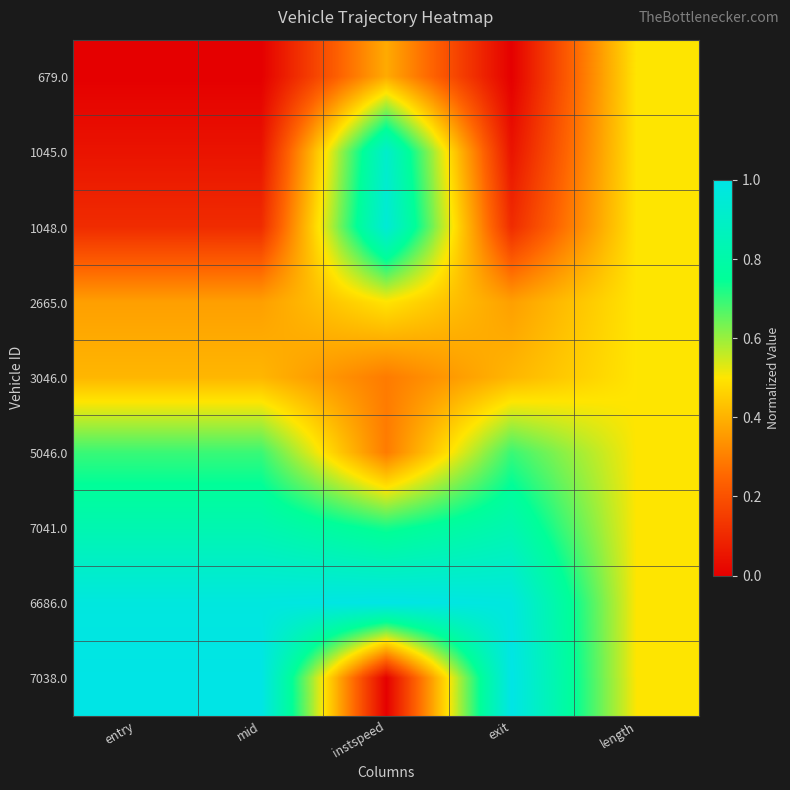

Reading right to left, extract all data points from this chart.

679.0: length=0.5	exit=0.0	instspeed=0.4	mid=0.0	entry=0.0
1045.0: length=0.5	exit=0.0	instspeed=0.9	mid=0.0	entry=0.0
1048.0: length=0.5	exit=0.1	instspeed=0.9	mid=0.1	entry=0.1
2665.0: length=0.5	exit=0.4	instspeed=0.5	mid=0.4	entry=0.4
3046.0: length=0.5	exit=0.4	instspeed=0.3	mid=0.4	entry=0.4
5046.0: length=0.5	exit=0.7	instspeed=0.3	mid=0.7	entry=0.7
7041.0: length=0.5	exit=0.8	instspeed=0.7	mid=0.8	entry=0.8
6686.0: length=0.5	exit=1.0	instspeed=1.0	mid=1.0	entry=1.0
7038.0: length=0.5	exit=1.0	instspeed=0.0	mid=1.0	entry=1.0